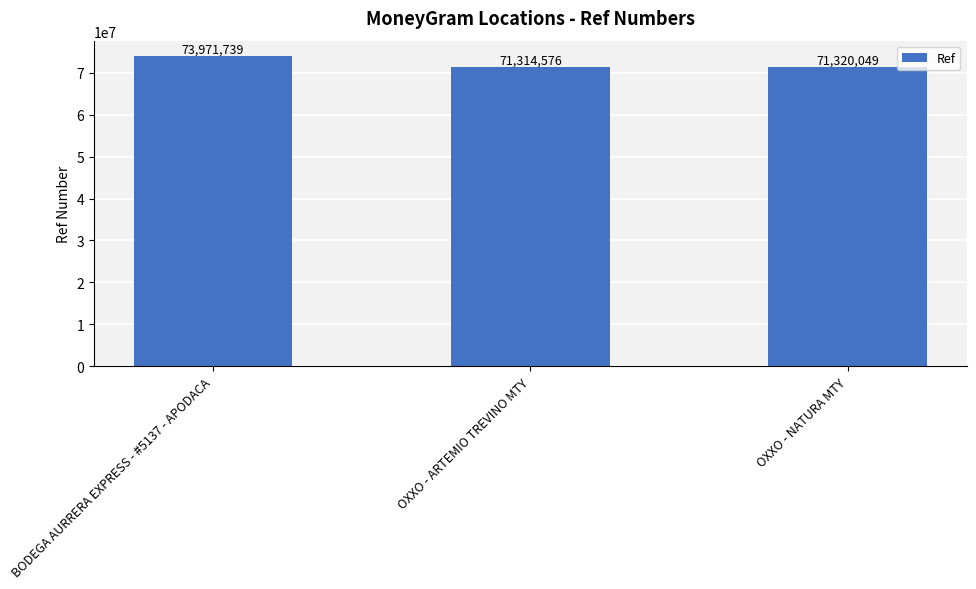

At which label is the value closest to 72643157?

OXXO - NATURA MTY